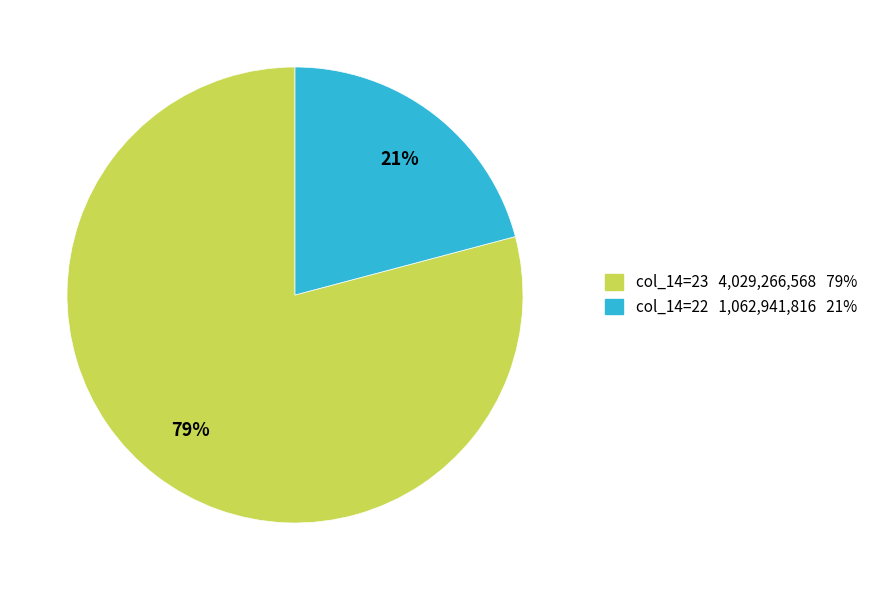

Is there any slice that represents more than half of the pie?

Yes